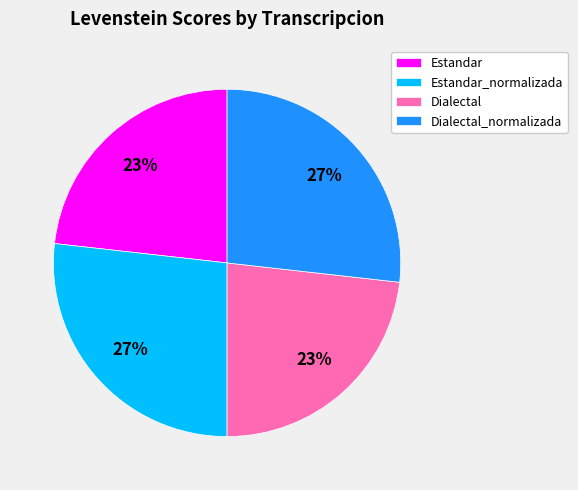

Is Dialectal_normalizada the majority of the pie?

No